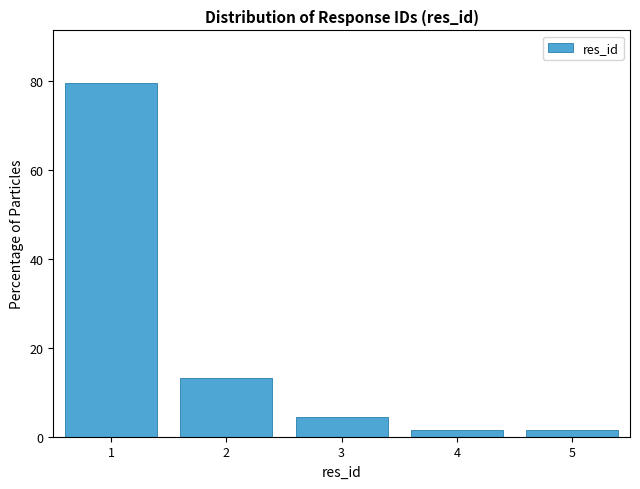

What is the height of the bar covering 2.5 to 3.5 on the x-axis? The values are not printed on the chart, so give them approximately, as read against the axis.

4